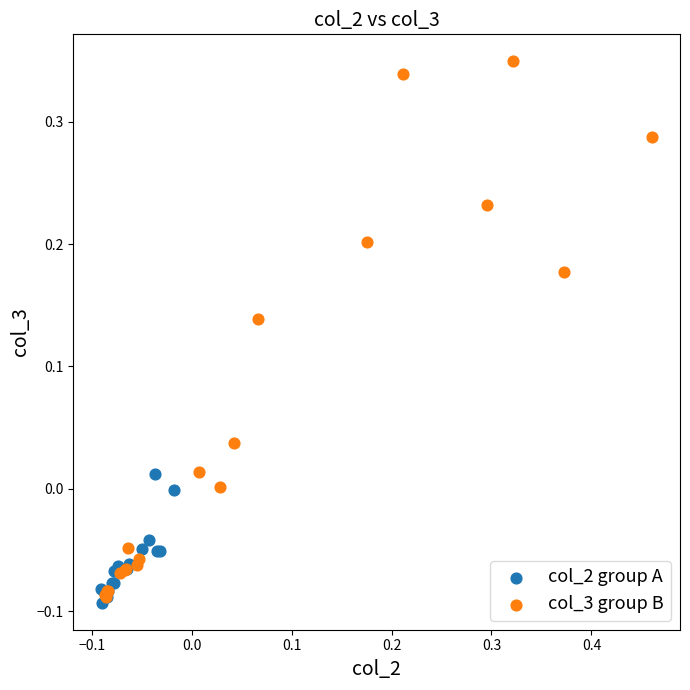

What are all the series names shown in the legend?

col_2 group A, col_3 group B